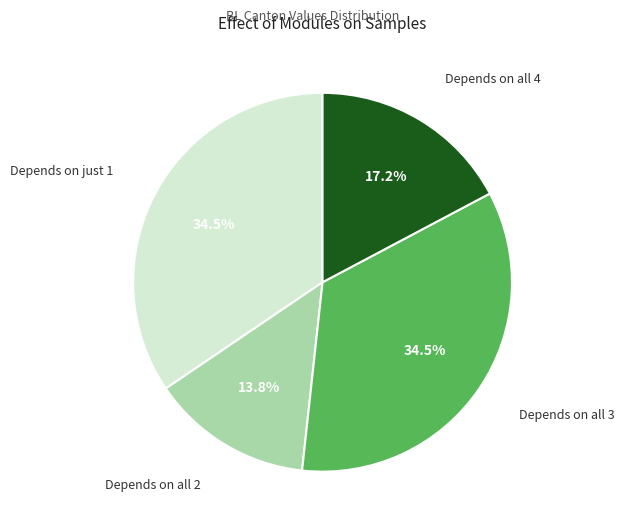

Do Depends on all 4 and Depends on just 1 together represent more than half of the pie?

Yes